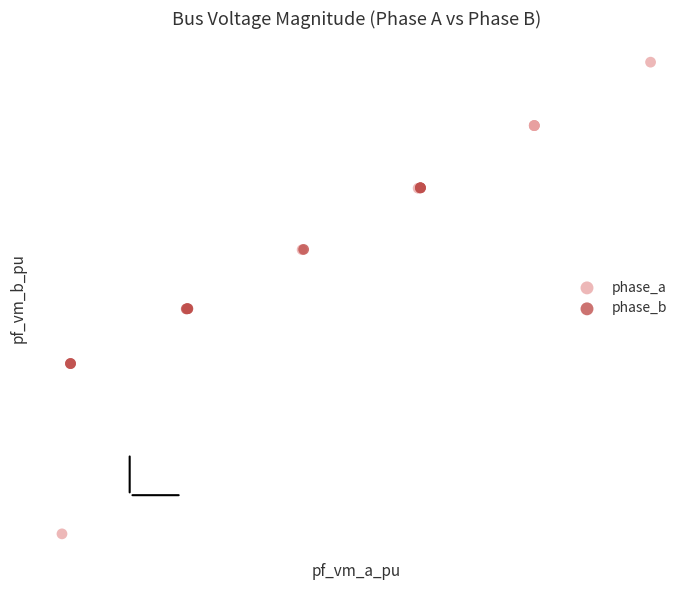

Which series reaches the maximum Y coordinate?

phase_a